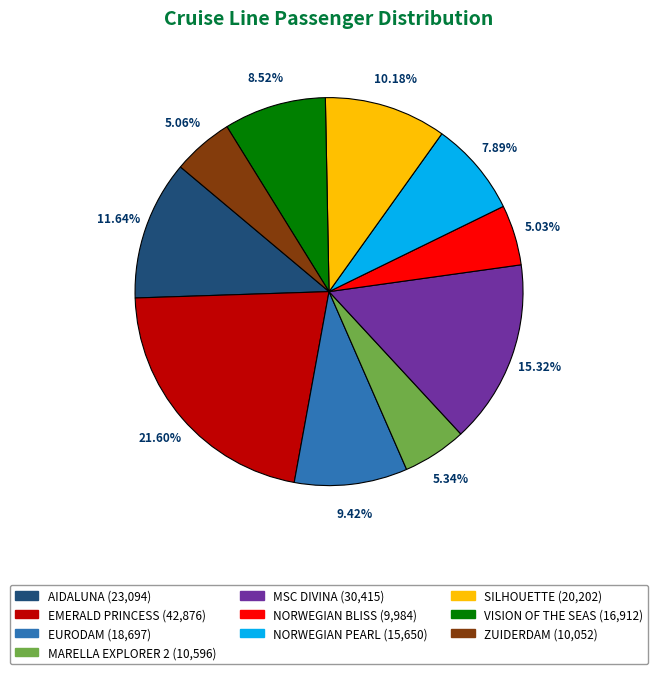

To the nearest percent, what is the average slice percentage?

10%